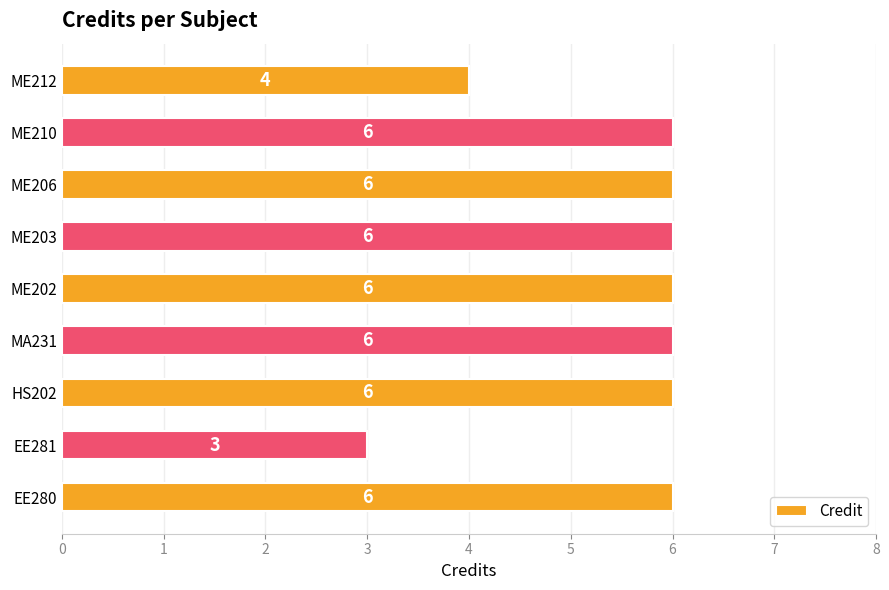

Reading top to bottom, what are all the values shown in this chart?

ME212=4	ME210=6	ME206=6	ME203=6	ME202=6	MA231=6	HS202=6	EE281=3	EE280=6